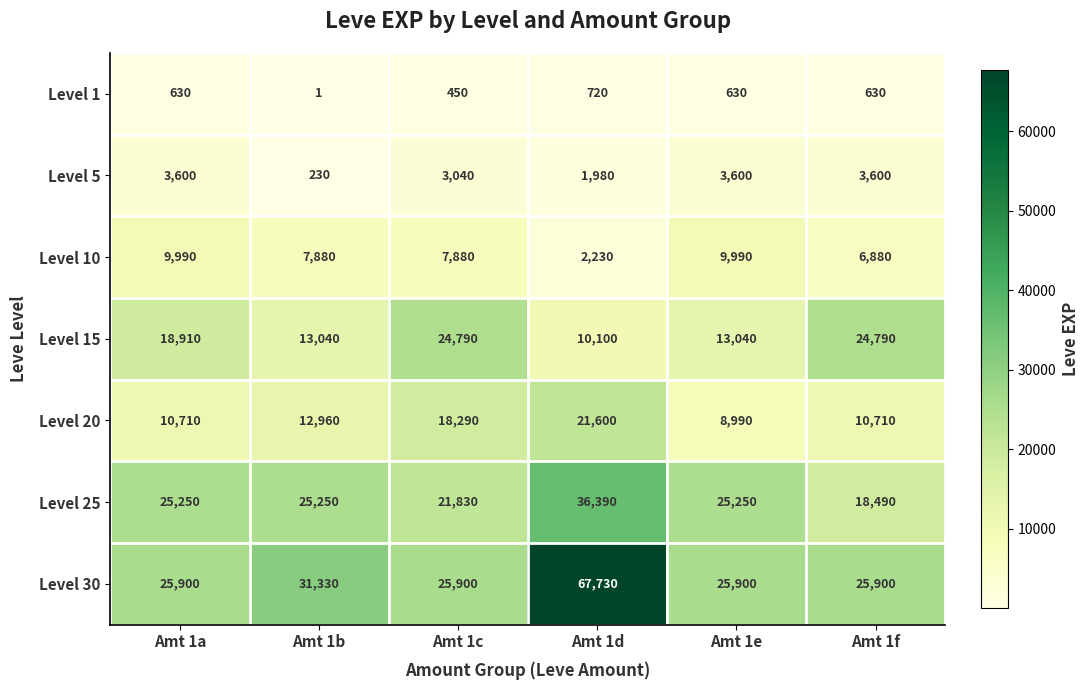

The value of Level 5 at Amt 1e is 1268. True or false?

False